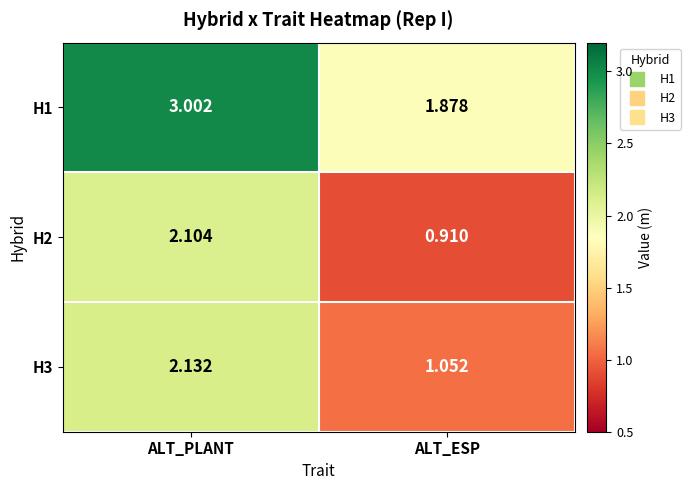

How many data points does each series have?

2